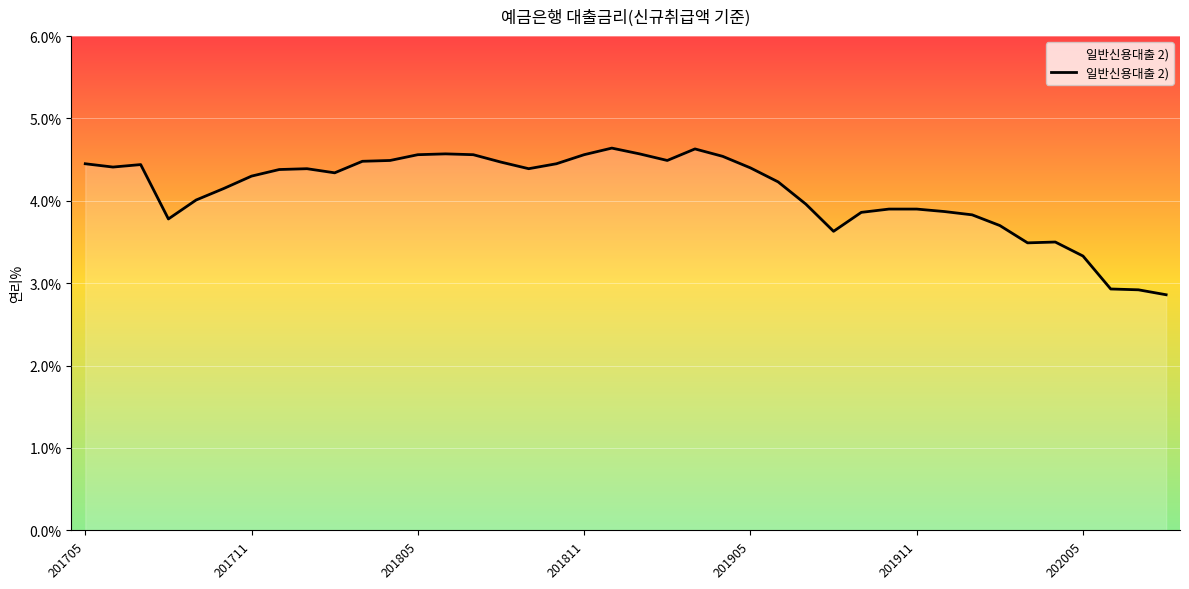

Reading left to right, list all the values displayed in this chart.

4.5	4.4	4.4	3.8	4.0	4.2	4.3	4.4	4.4	4.3	4.5	4.5	4.6	4.6	4.6	4.5	4.4	4.5	4.6	4.6	4.6	4.5	4.6	4.5	4.4	4.2	4.0	3.6	3.9	3.9	3.9	3.9	3.8	3.7	3.5	3.5	3.3	2.9	2.9	2.9